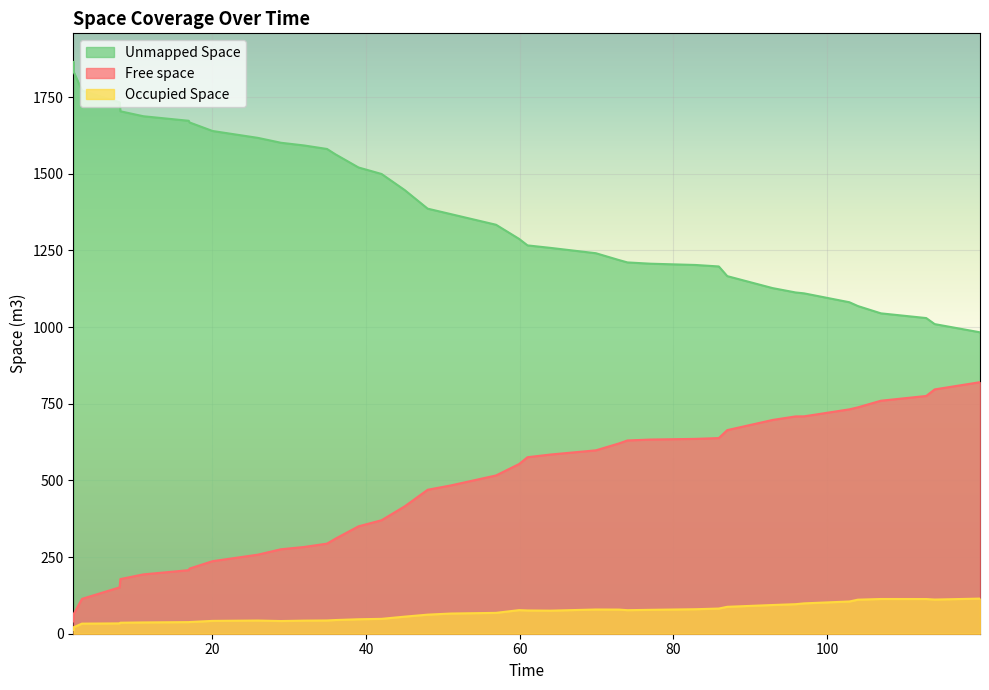

At which category does Occupied Space reach its first local valley?

1.93